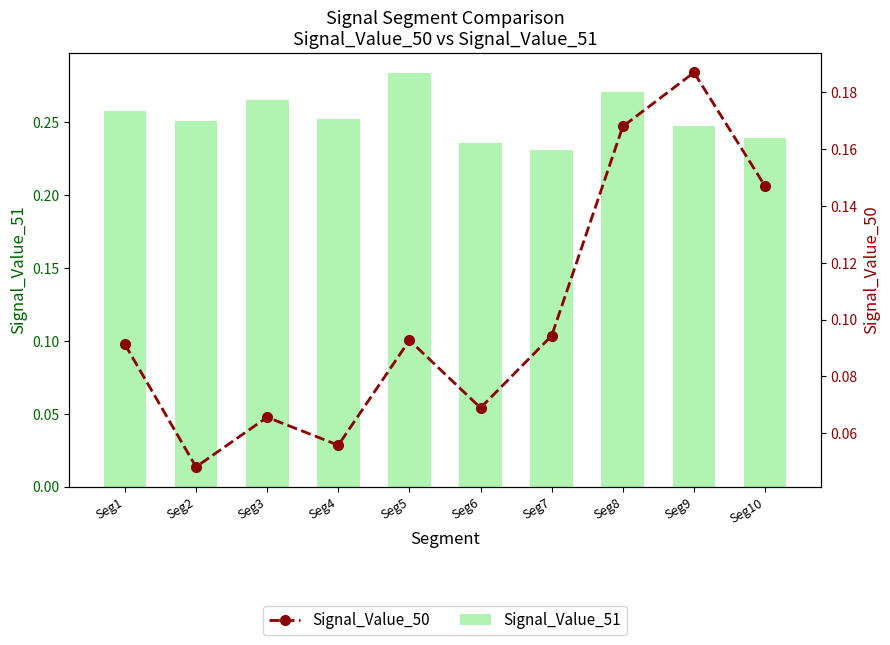

What is the approximate value of Signal_Value_50 at Seg5?

0.1